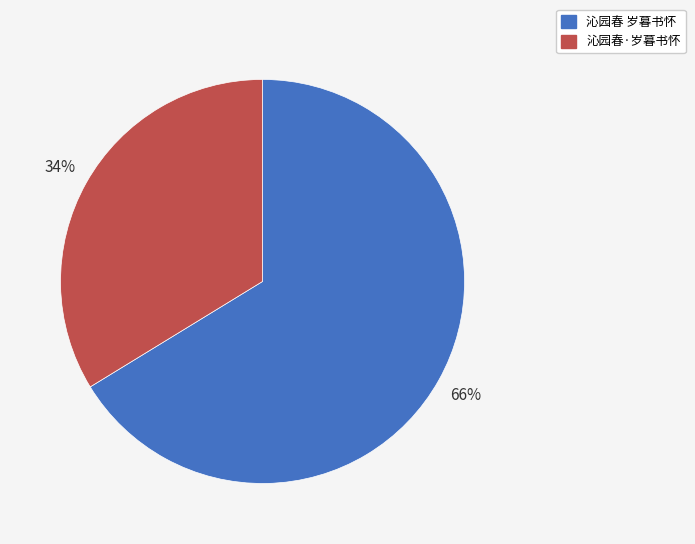

Do 沁园春·岁暮书怀 and 沁园春 岁暮书怀 together represent more than half of the pie?

Yes